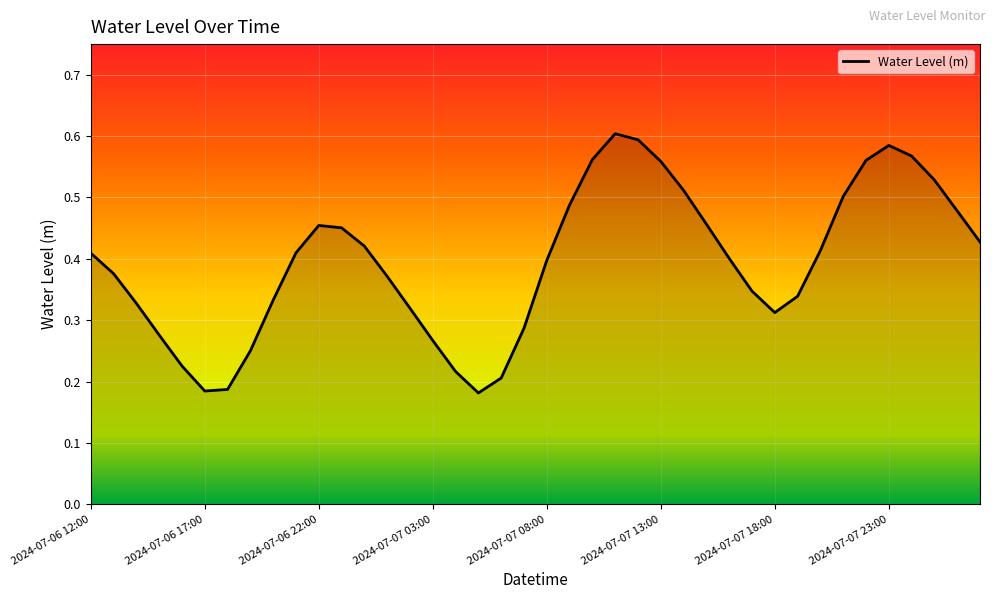

Rank the categories by value from highest to lowest.

2024-07-07 11:00, 2024-07-07 12:00, 2024-07-07 23:00, 2024-07-08 00:00, 2024-07-07 10:00, 2024-07-07 22:00, 2024-07-07 13:00, 2024-07-08 01:00, 2024-07-07 14:00, 2024-07-07 21:00, 2024-07-07 09:00, 2024-07-08 02:00, 2024-07-07 15:00, 2024-07-06 22:00, 2024-07-06 23:00, 2024-07-08 03:00, 2024-07-07 00:00, 2024-07-07 20:00, 2024-07-06 21:00, 2024-07-06 12:00, 2024-07-07 16:00, 2024-07-07 08:00, 2024-07-06 13:00, 2024-07-07 01:00, 2024-07-07 17:00, 2024-07-07 19:00, 2024-07-06 20:00, 2024-07-06 14:00, 2024-07-07 02:00, 2024-07-07 18:00, 2024-07-07 07:00, 2024-07-06 15:00, 2024-07-07 03:00, 2024-07-06 19:00, 2024-07-06 16:00, 2024-07-07 04:00, 2024-07-07 06:00, 2024-07-06 18:00, 2024-07-06 17:00, 2024-07-07 05:00